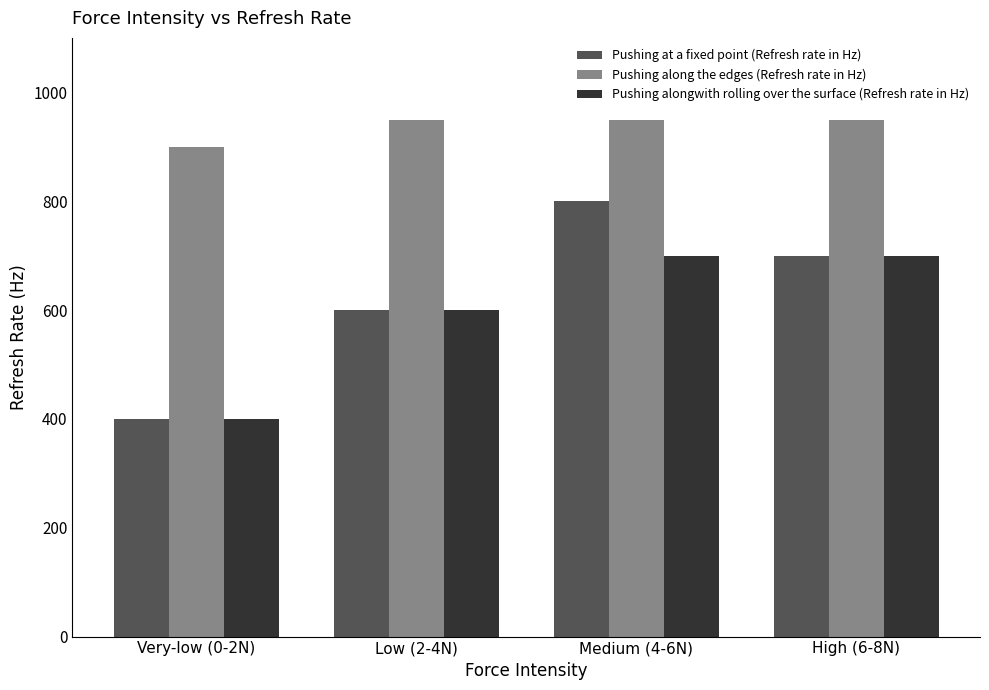

What is the difference between the second highest and second lowest values in the Pushing at a fixed point (Refresh rate in Hz) series?

100